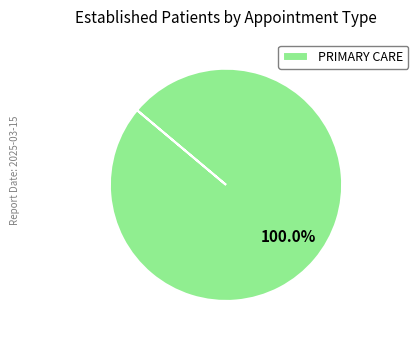

Count the number of slices in the pie.

1